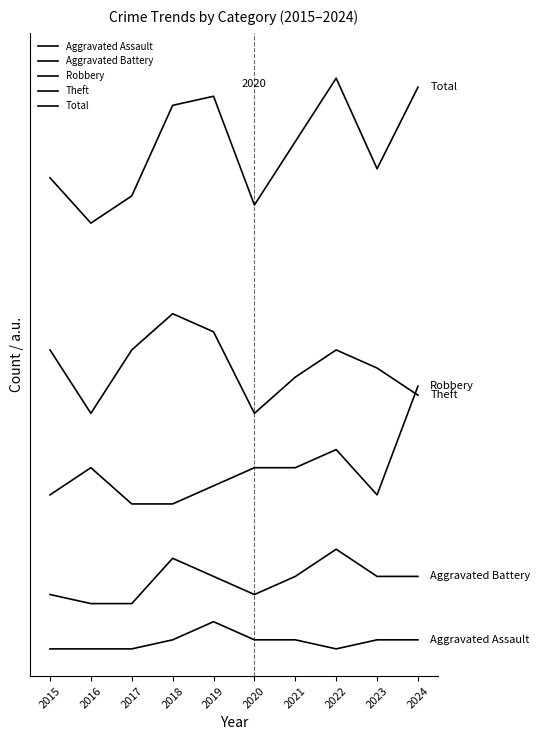

At which category is the sum across all series the highest?

2022